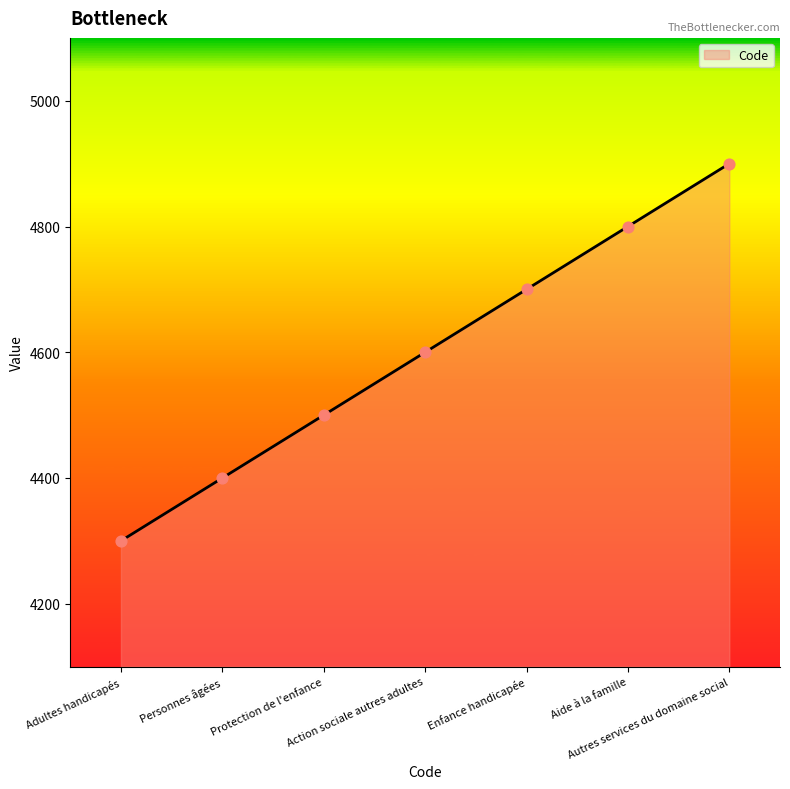

What is the ratio of the value at Autres services du domaine social to the value at Action sociale autres adultes?

1.1